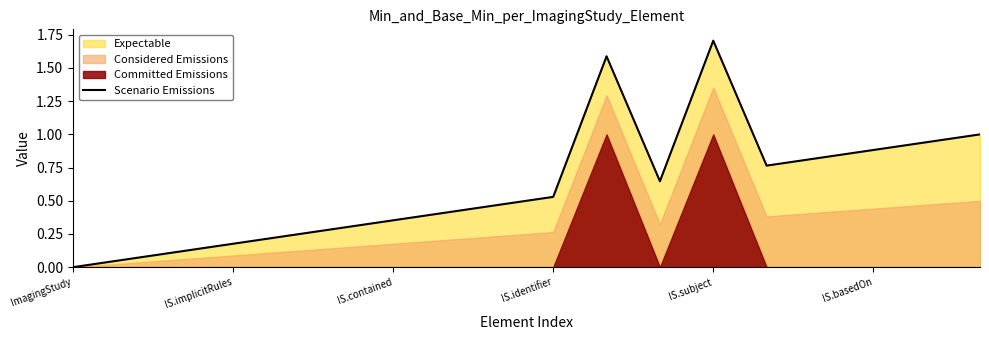

Which category has the lowest value across all series?

ImagingStudy